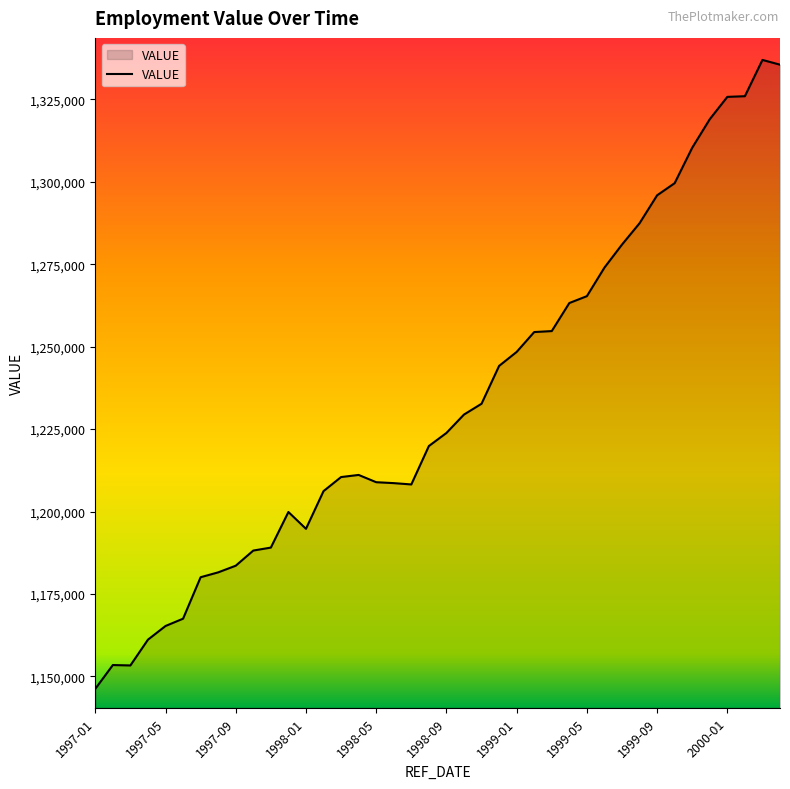

What is the difference between the maximum and minimum values?

190749